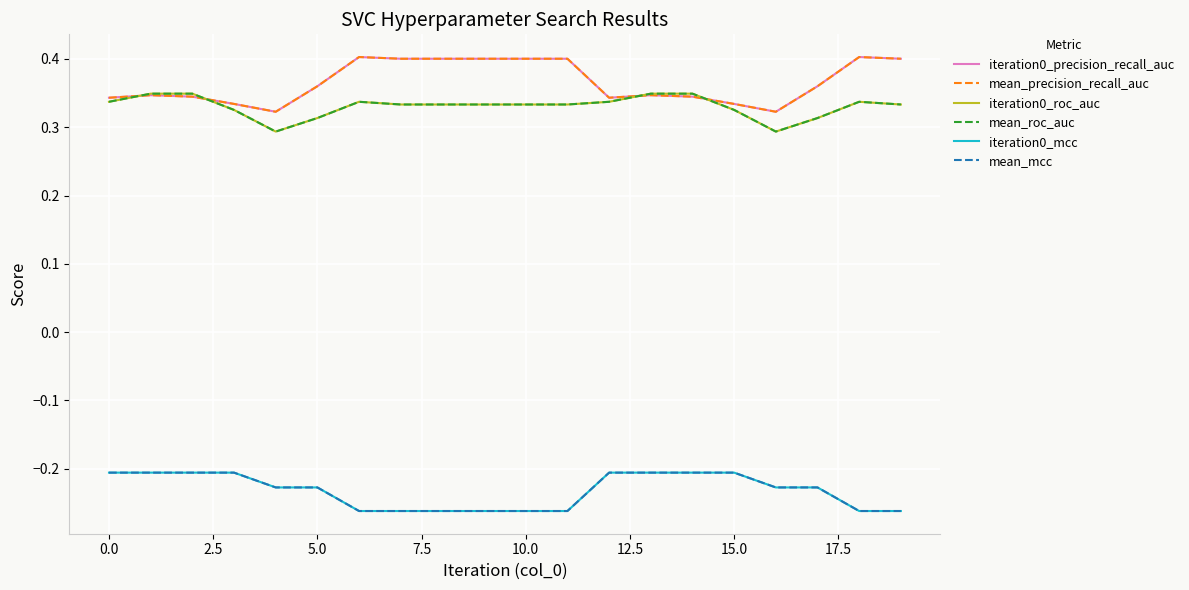

True or false: mean_mcc and iteration0_precision_recall_auc cross at least once.

False